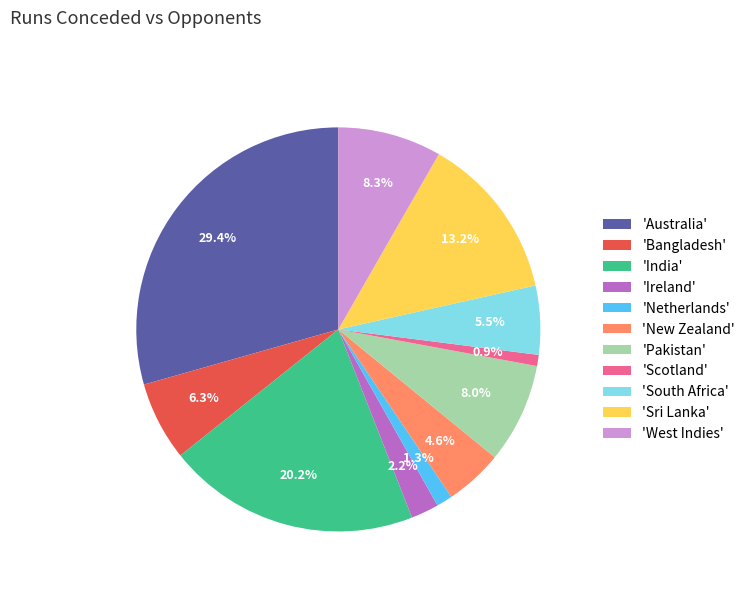

Does any single category account for the majority?

No